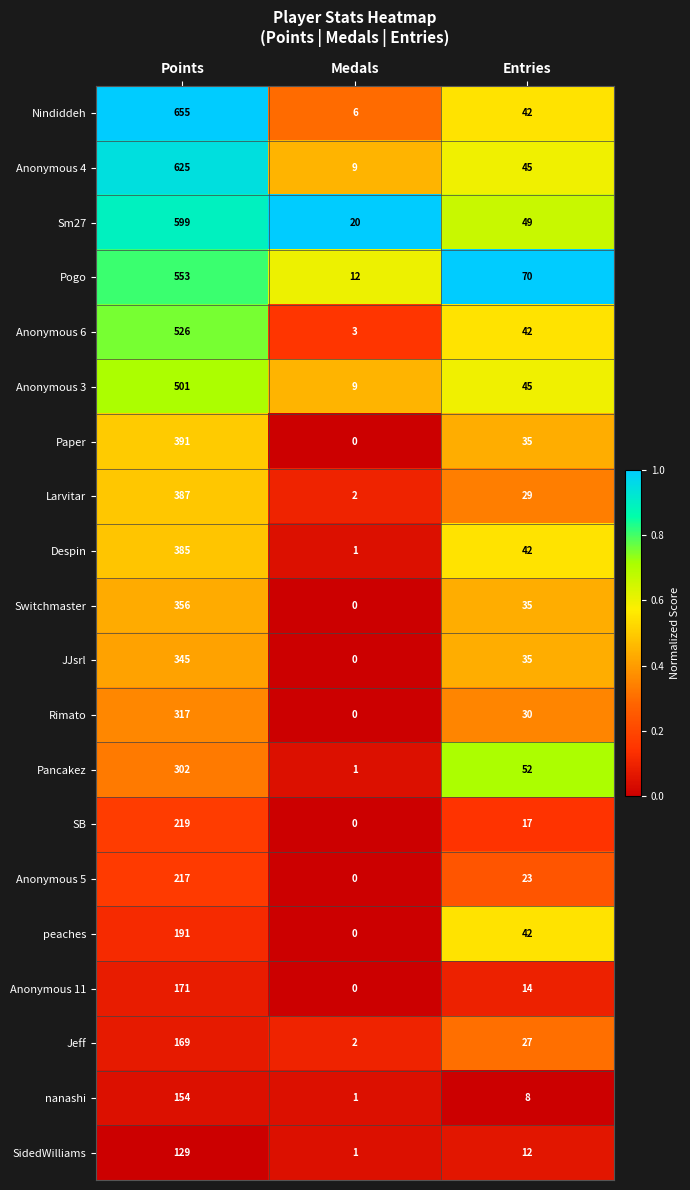

Which series has the largest total across all categories?

Nindiddeh